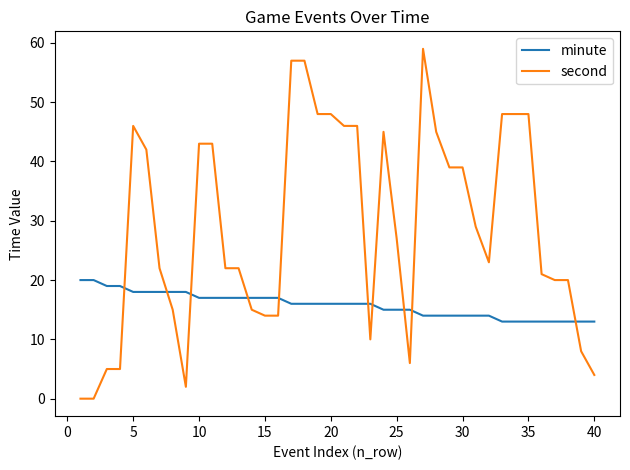

What is the maximum value shown in the chart?

59